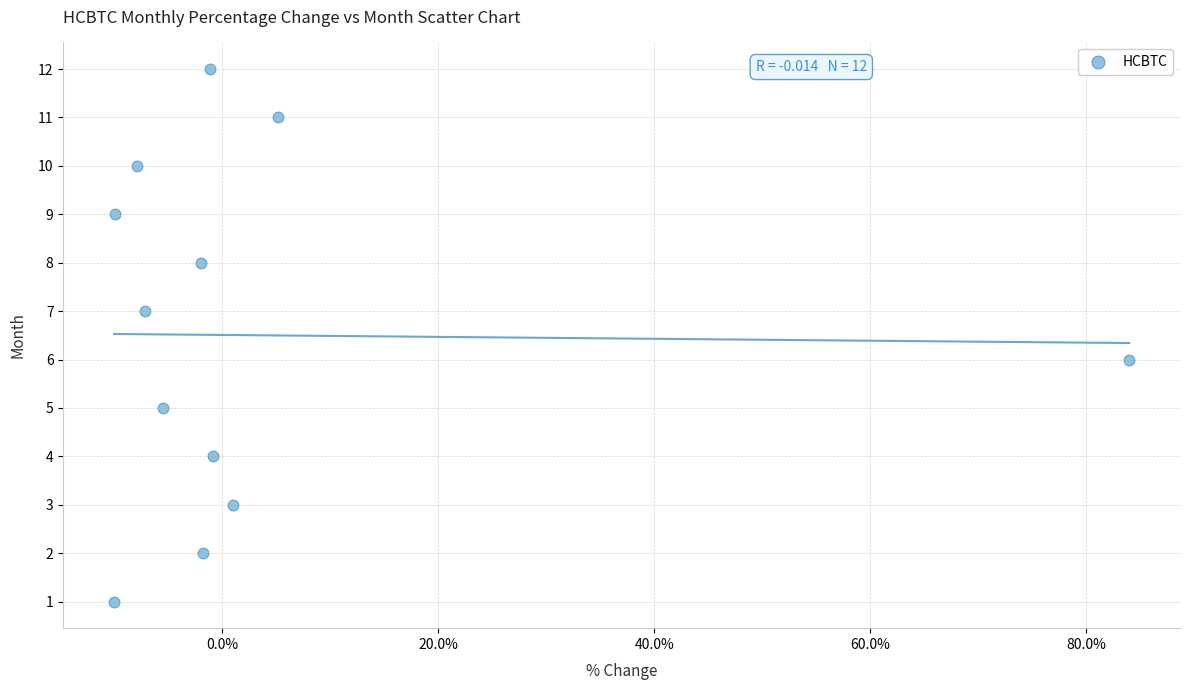

What is the range of Y values (max minus min)?

11